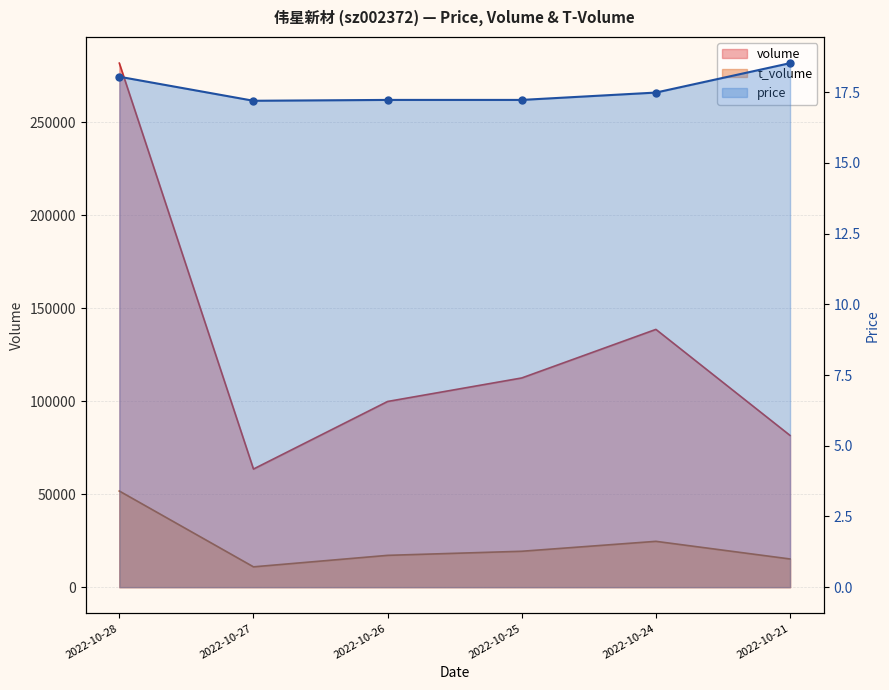

Where is the first local maximum for t_volume?

2022-10-24